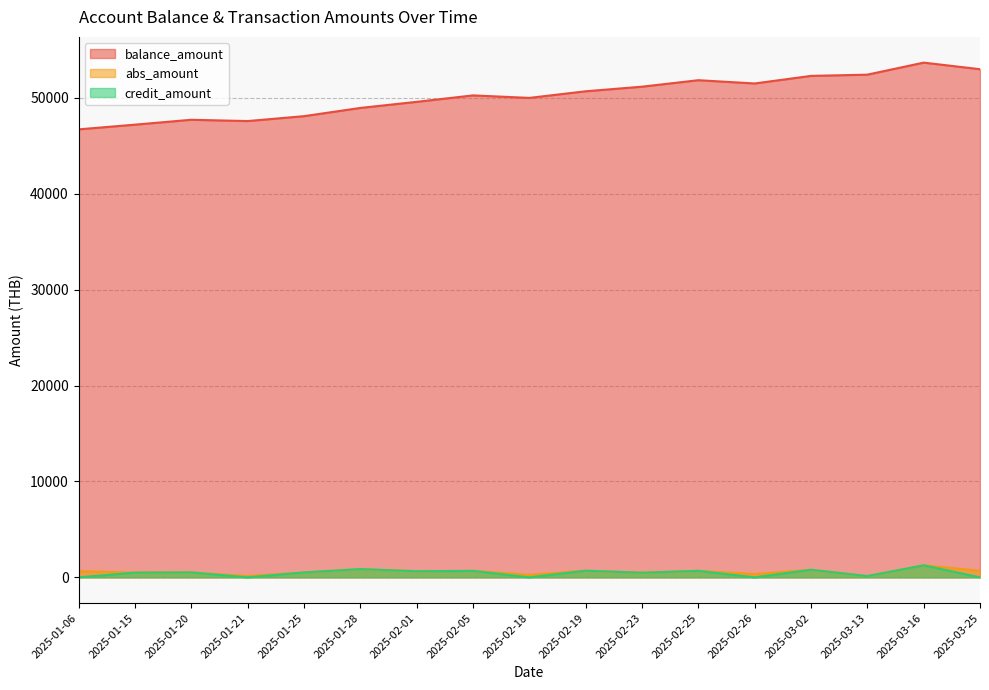

Reading left to right, transcribe all the data shown in this chart.

balance_amount: 2025-01-06=46727.0	2025-01-15=47218.1	2025-01-20=47728.0	2025-01-21=47593.0	2025-01-25=48103.0	2025-01-28=48961.4	2025-02-01=49597.7	2025-02-05=50270.2	2025-02-18=50009.2	2025-02-19=50699.3	2025-02-23=51179.2	2025-02-25=51855.2	2025-02-26=51514.4	2025-03-02=52304.7	2025-03-13=52433.9	2025-03-16=53688.4	2025-03-25=53002.3
abs_amount: 2025-01-06=651.3	2025-01-15=491.1	2025-01-20=509.9	2025-01-21=135.0	2025-01-25=510.1	2025-01-28=858.4	2025-02-01=636.3	2025-02-05=672.4	2025-02-18=261.0	2025-02-19=690.1	2025-02-23=479.9	2025-02-25=676.0	2025-02-26=340.8	2025-03-02=790.4	2025-03-13=129.2	2025-03-16=1254.5	2025-03-25=686.1
credit_amount: 2025-01-06=0.0	2025-01-15=491.1	2025-01-20=509.9	2025-01-21=0.0	2025-01-25=510.1	2025-01-28=858.4	2025-02-01=636.3	2025-02-05=672.4	2025-02-18=0.0	2025-02-19=690.1	2025-02-23=479.9	2025-02-25=676.0	2025-02-26=0.0	2025-03-02=790.4	2025-03-13=129.2	2025-03-16=1254.5	2025-03-25=0.0